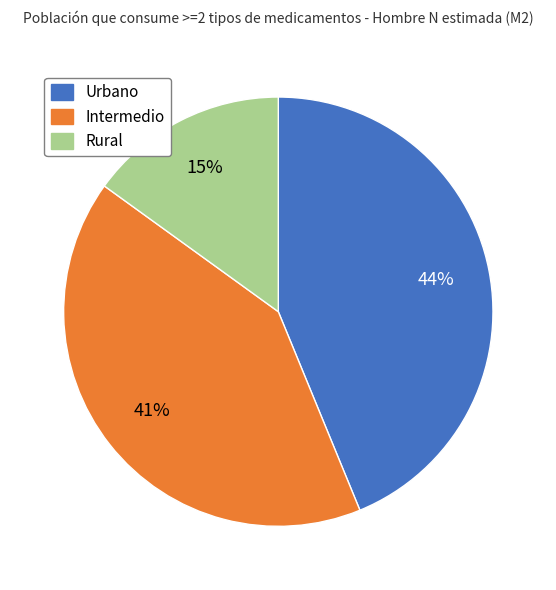

What is the ratio of the value at Urbano to the value at Rural?

2.9